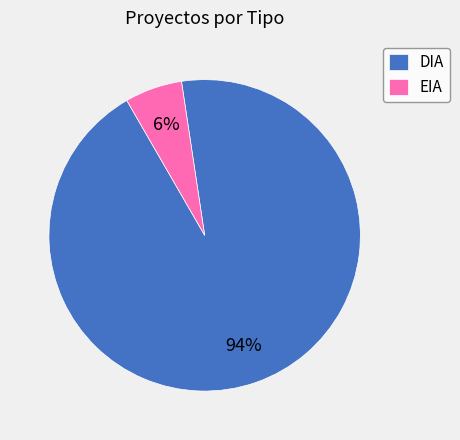

What percentage is the EIA slice, to the nearest percent?

6%